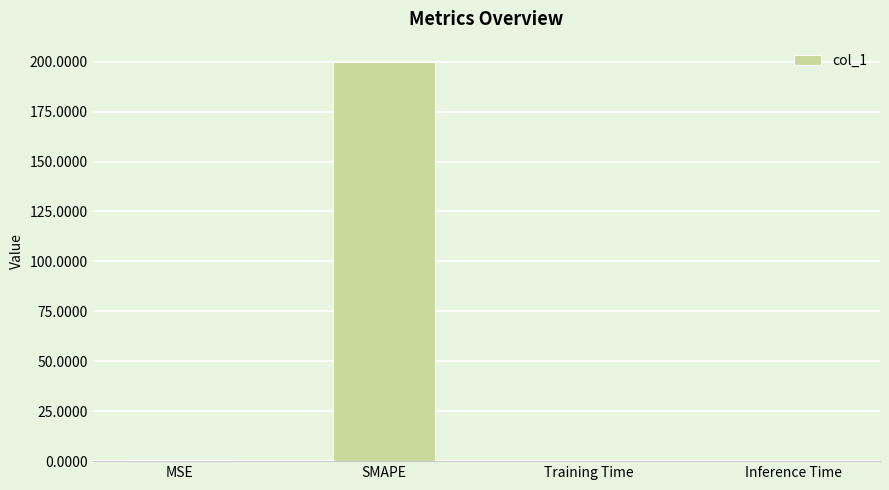

Between MSE and SMAPE, which is larger?

SMAPE